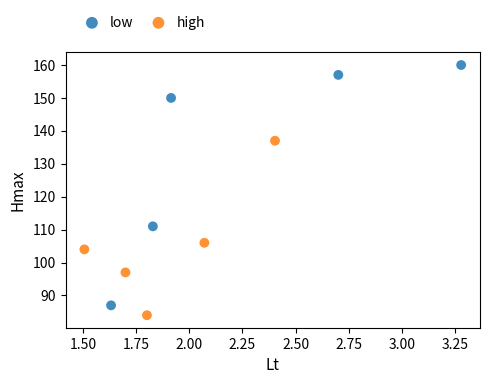

Which series has the widest spread of Y values?

low